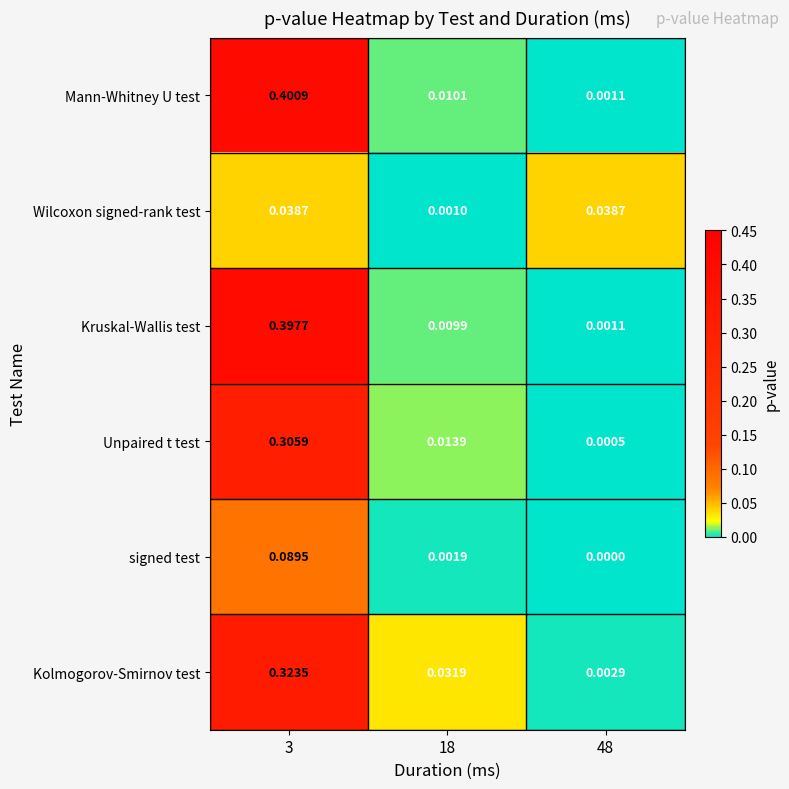

Is the value of Mann-Whitney U test at 3 greater than the value of signed test at 48?

Yes